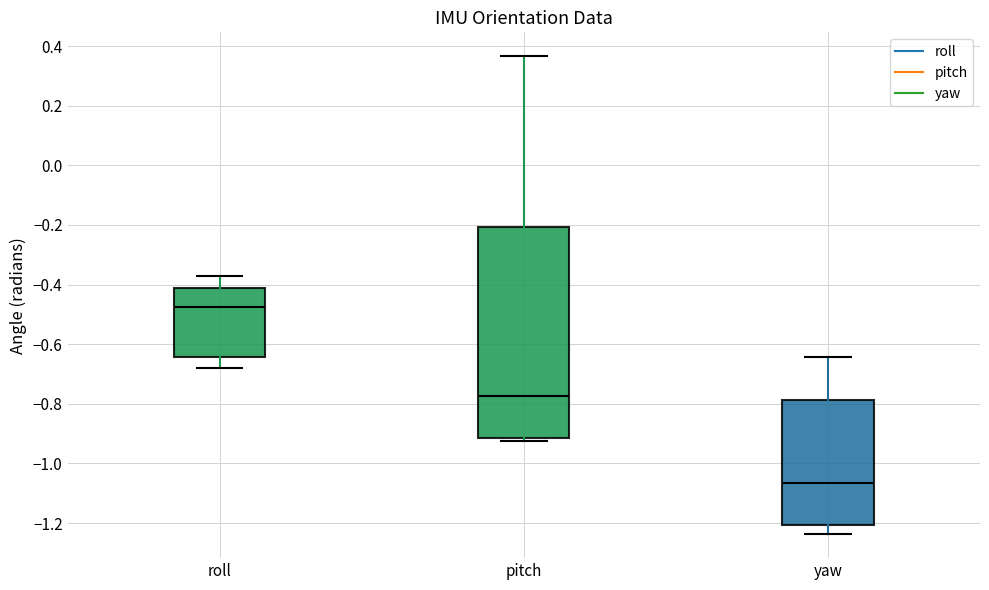

Which box is the tallest, from its lower edge to its upper edge?

pitch